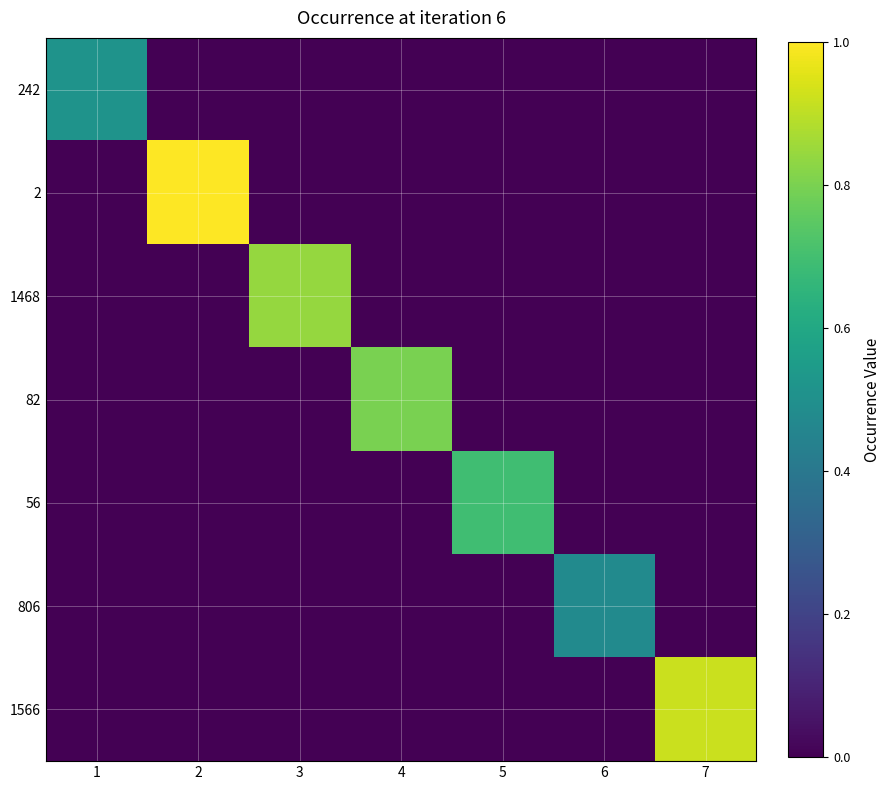

At which category does the chart reach its minimum across all series?

2